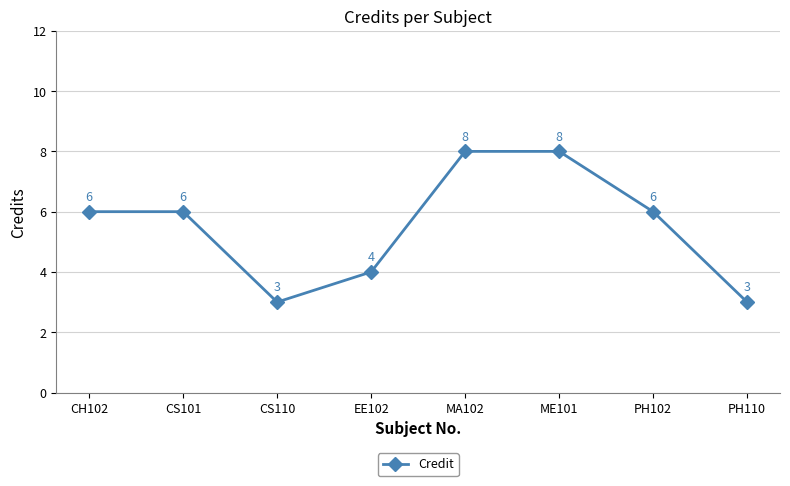

Count the number of categories in the chart.

8